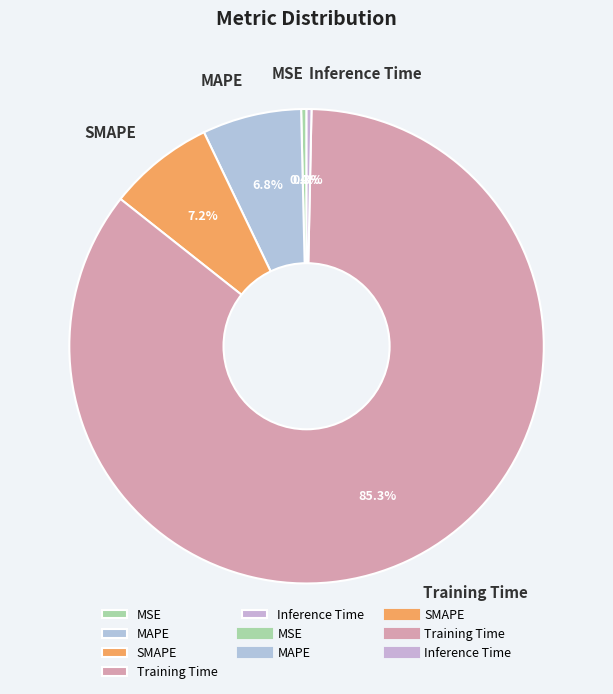

Which slice is the largest?

Training Time